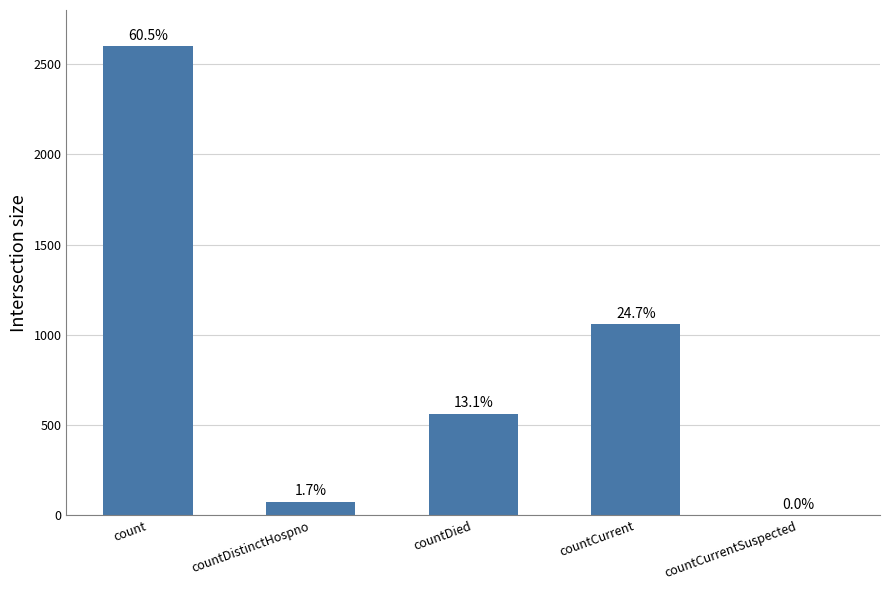

What is the label of the 2nd bar from the left?

countDistinctHospno